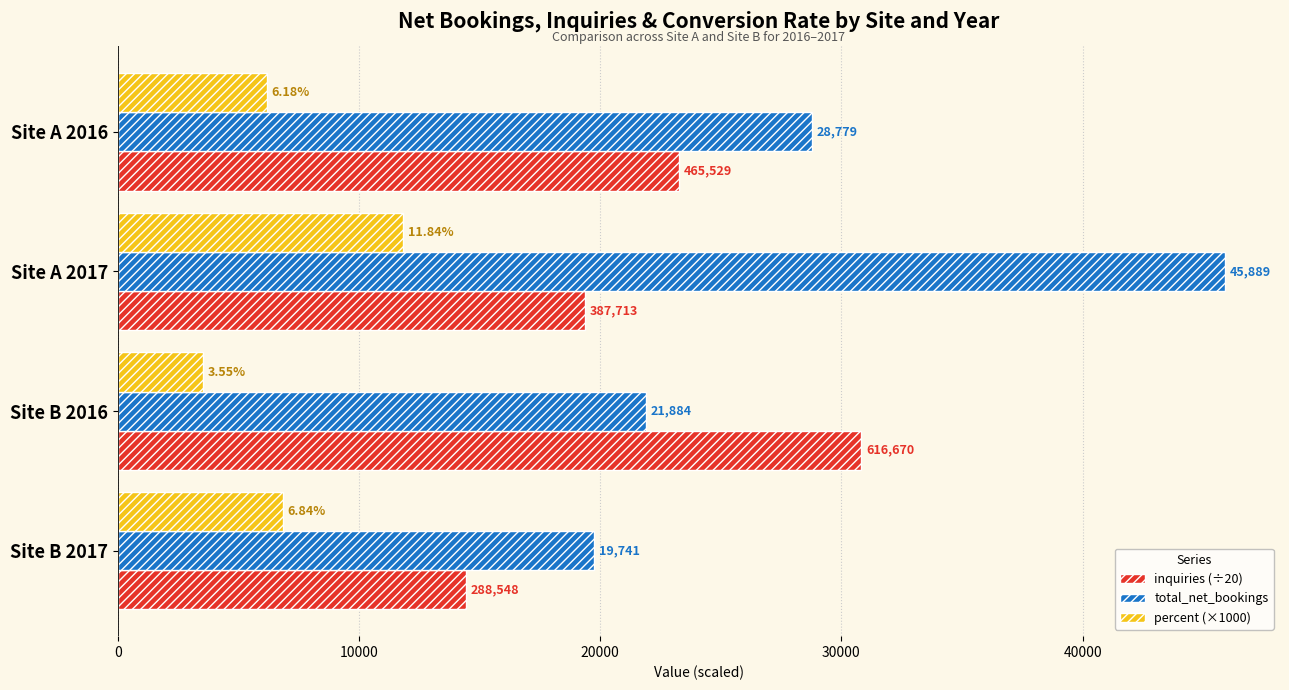

What are all the series names shown in the legend?

inquiries (÷20), total_net_bookings, percent (×1000)